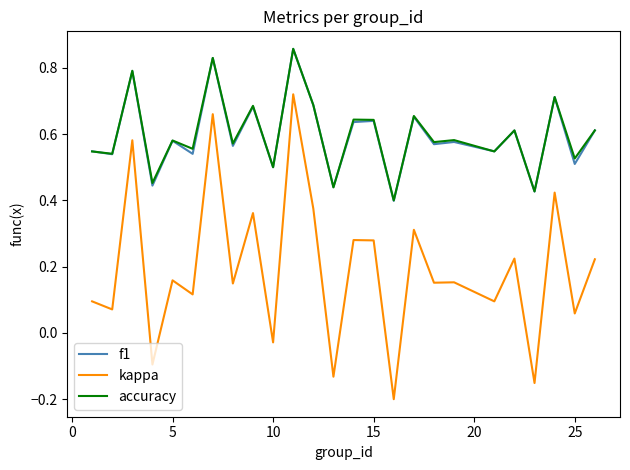

True or false: kappa and accuracy intersect in this chart.

False